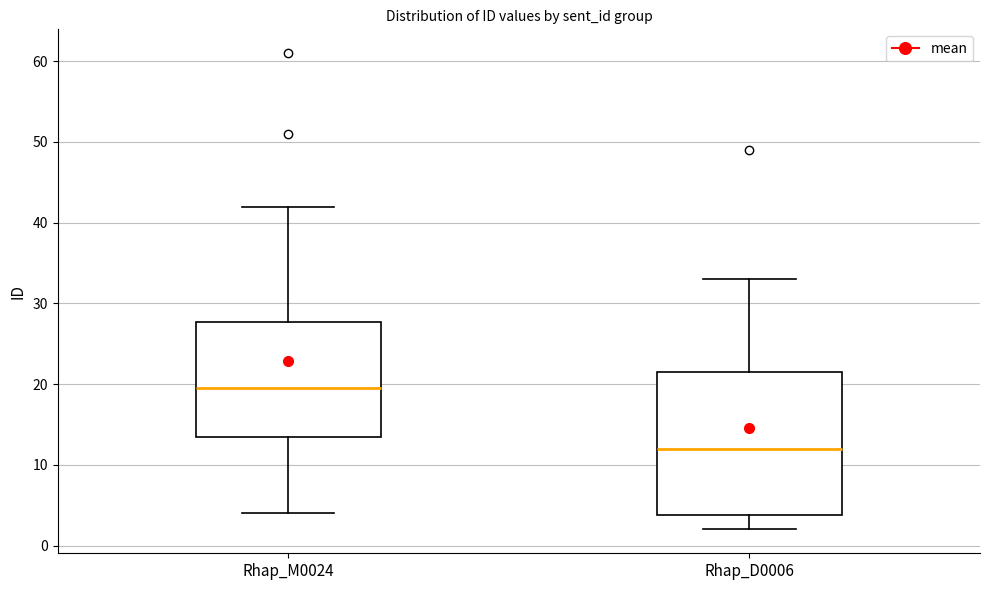

Reading left to right, read every box against the y-axis: the position of its median line, the range the box covers, and the ends of its whiskers. The values are not printed on the chart, so give them approximately, as read against the axis.

Rhap_M0024: median 20, box 14 to 28, whiskers 4 to 42
Rhap_D0006: median 12, box 4 to 22, whiskers 2 to 33